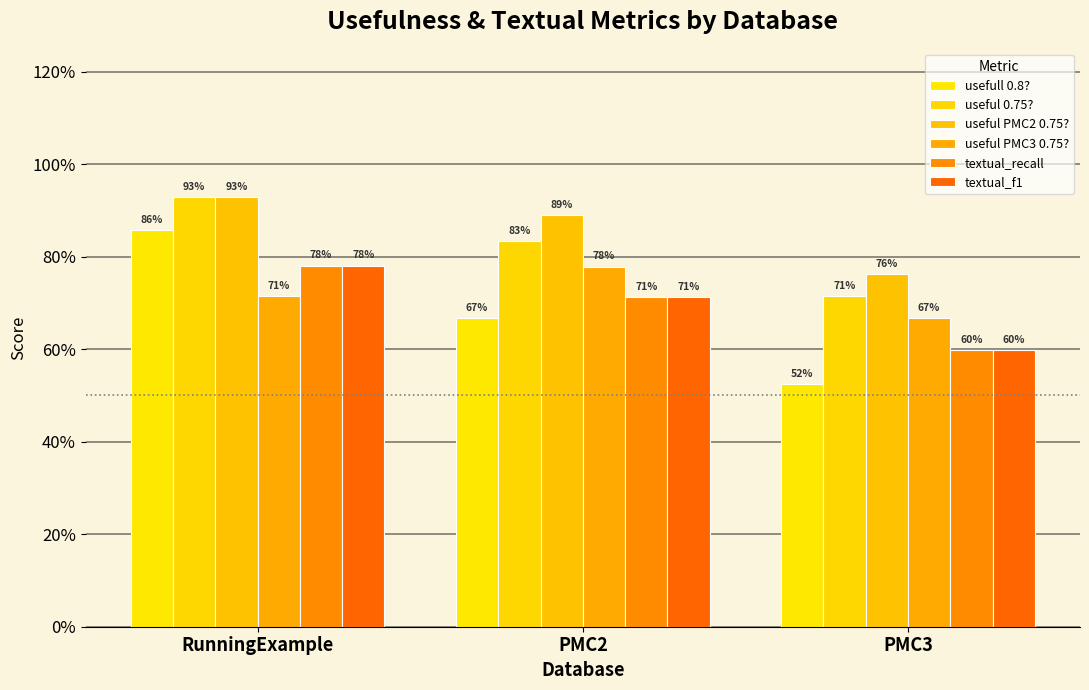

At which label does usefull 0.8? reach its minimum?

PMC3